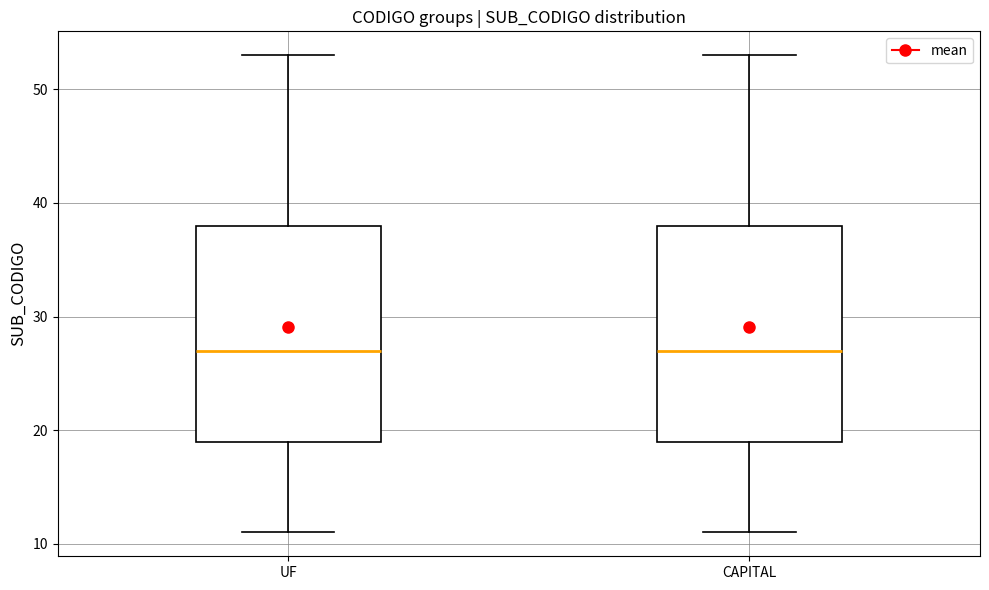

Reading left to right, read every box against the y-axis: the position of its median line, the range the box covers, and the ends of its whiskers. The values are not printed on the chart, so give them approximately, as read against the axis.

UF: median 27, box 19 to 38, whiskers 11 to 53
CAPITAL: median 27, box 19 to 38, whiskers 11 to 53